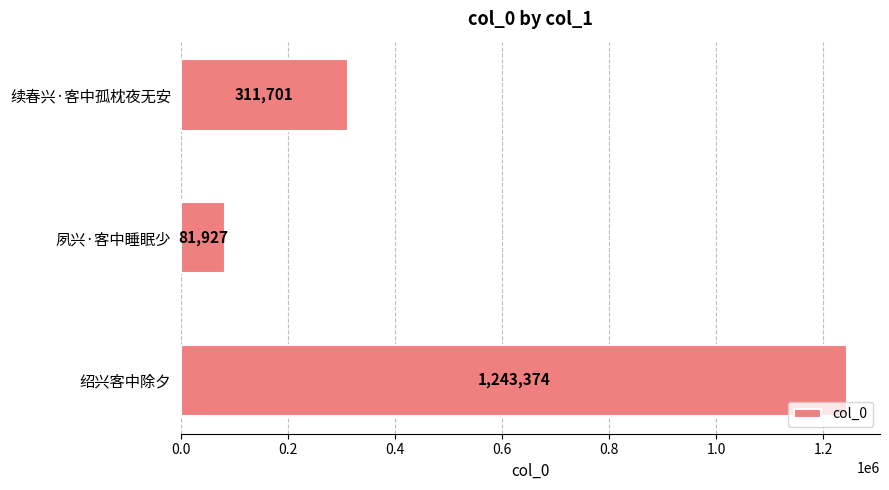

Where is the data nearest to the value 662650?

续春兴·客中孤枕夜无安